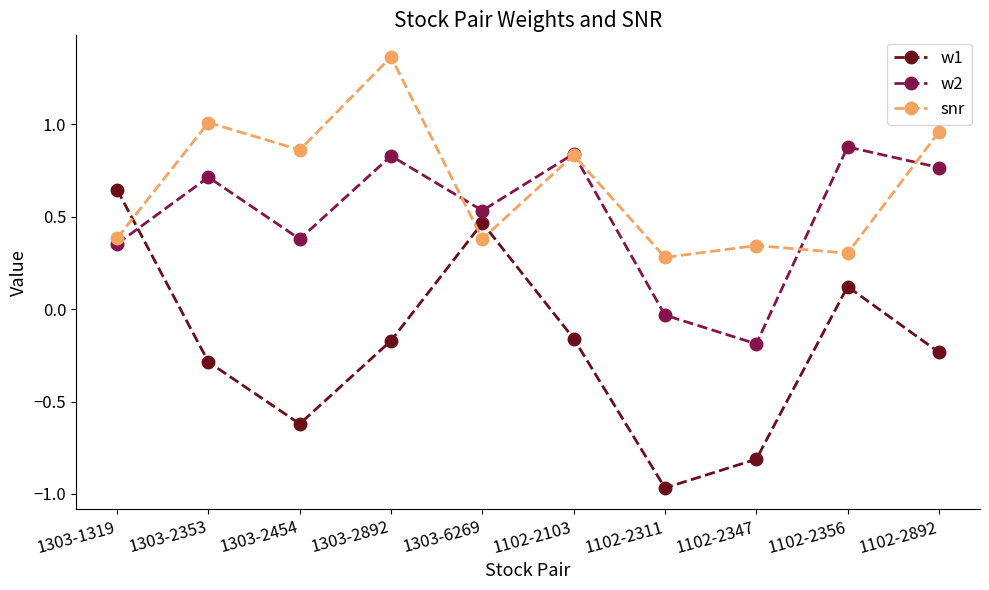

What position from the left is 1303-2454?

3